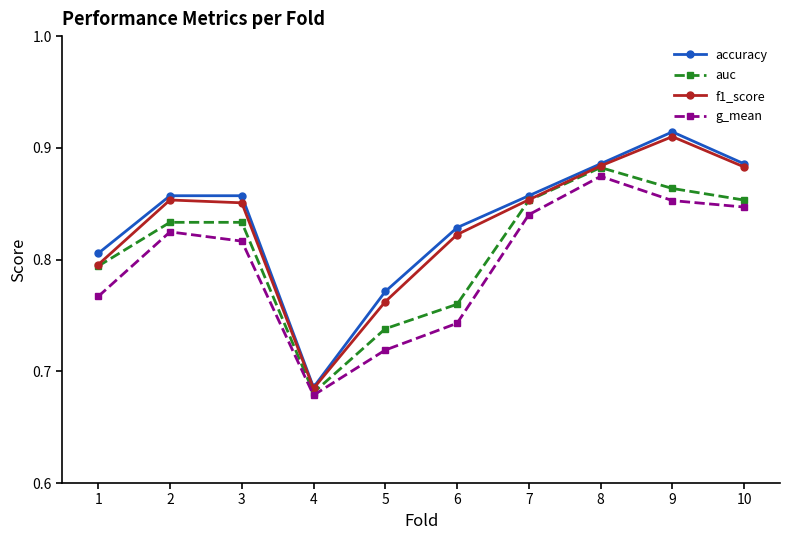

True or false: g_mean and f1_score intersect in this chart.

False